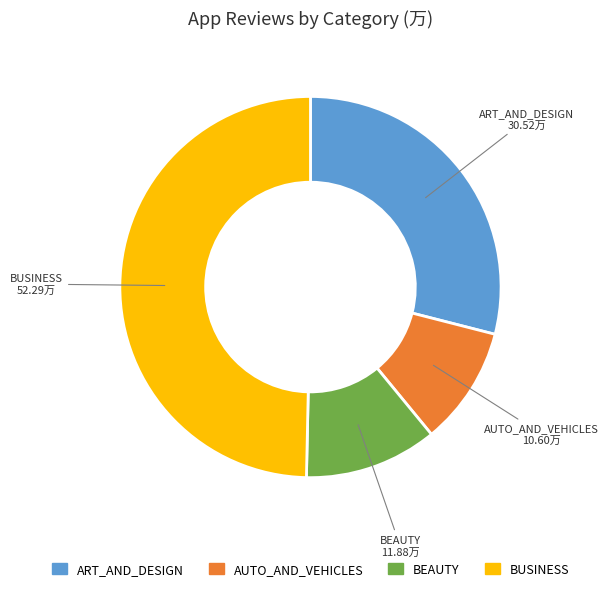

Is there any slice that represents more than half of the pie?

No